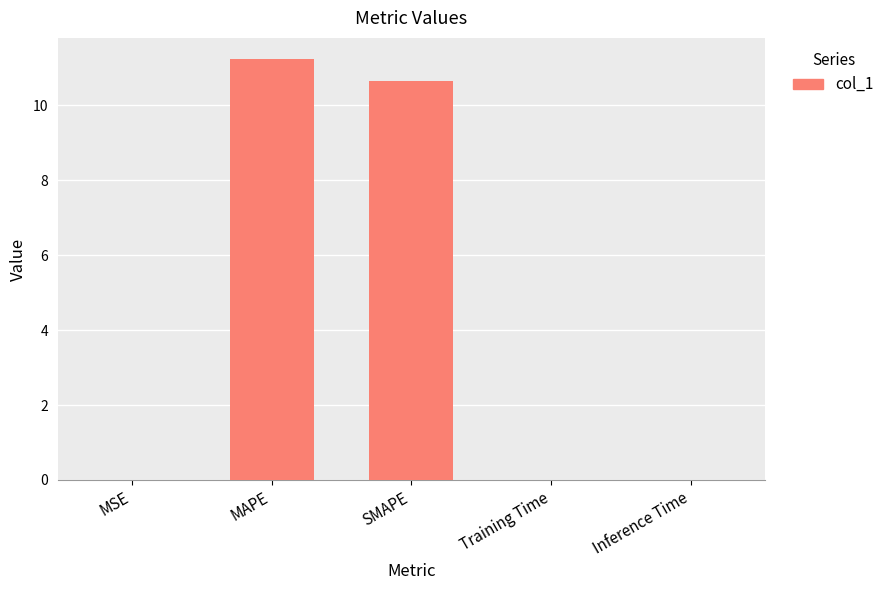

Between Training Time and SMAPE, which is larger?

SMAPE